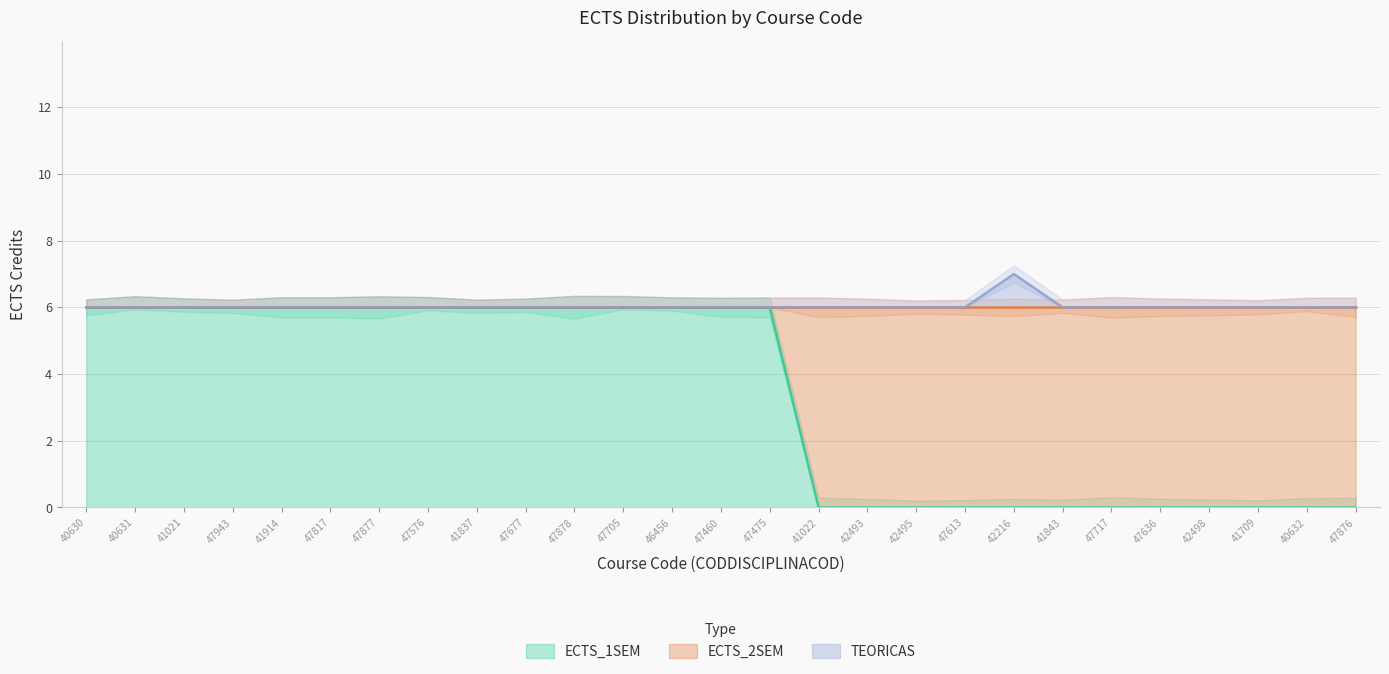

At which category is the sum across all series the highest?

40630